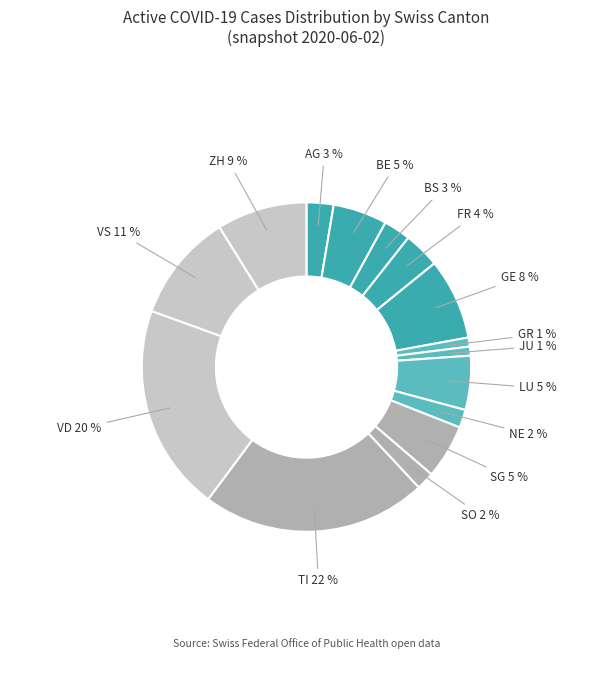

How many slices are in this pie chart?

15